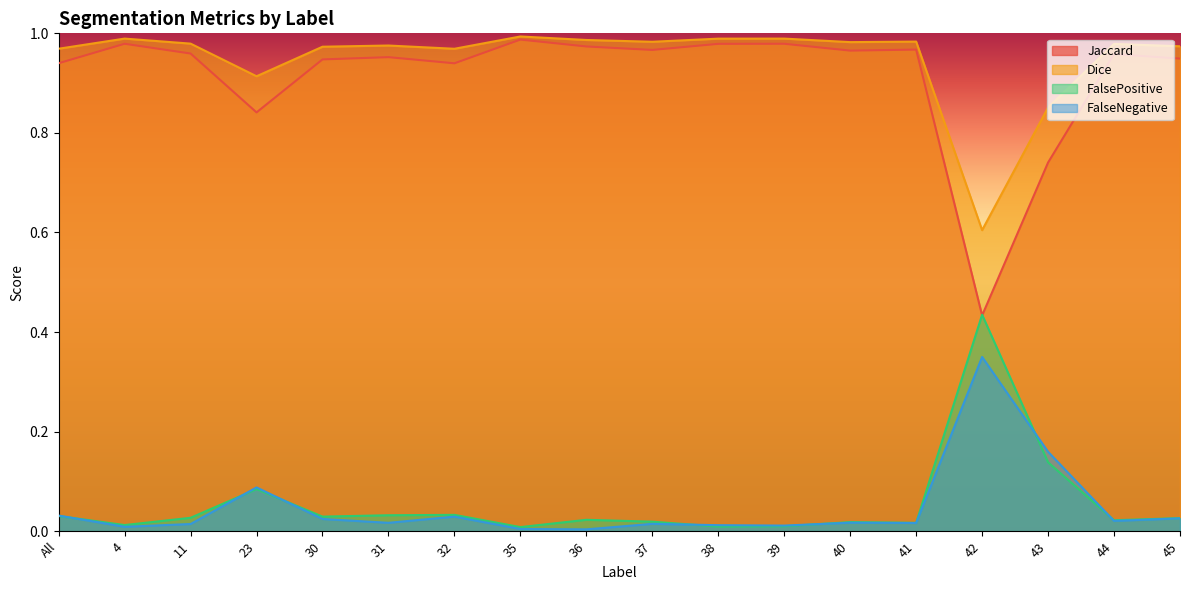

At which label is FalseNegative closest to 0?

36